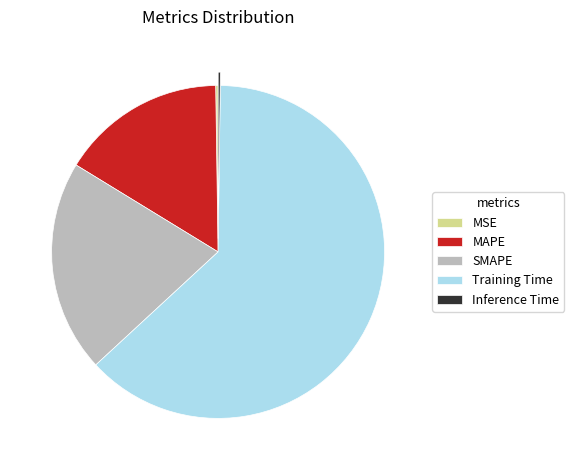

True or false: SMAPE accounts for 30% of the total.

False